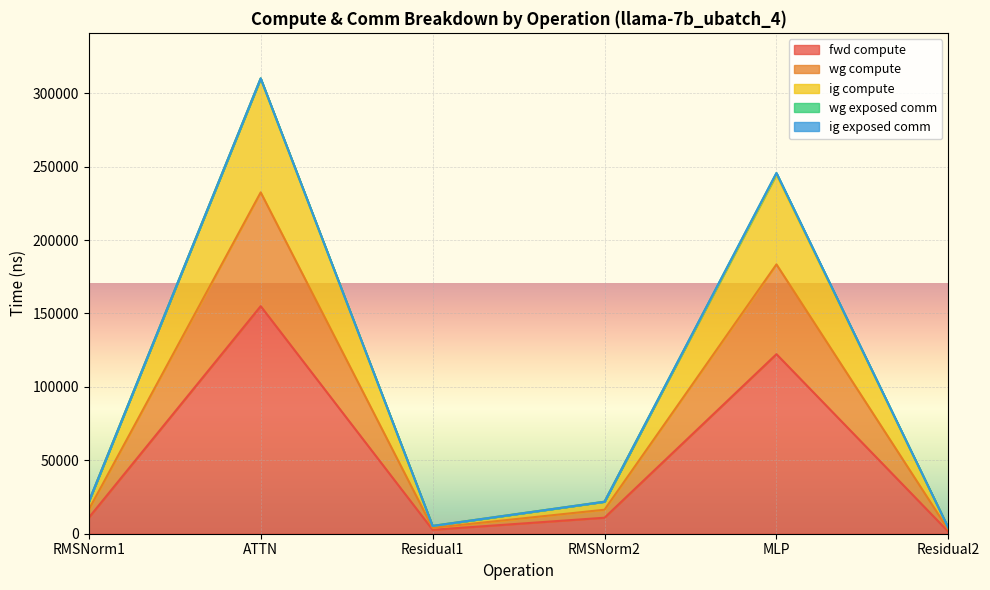

How many data points in ig compute are above 21803?

4